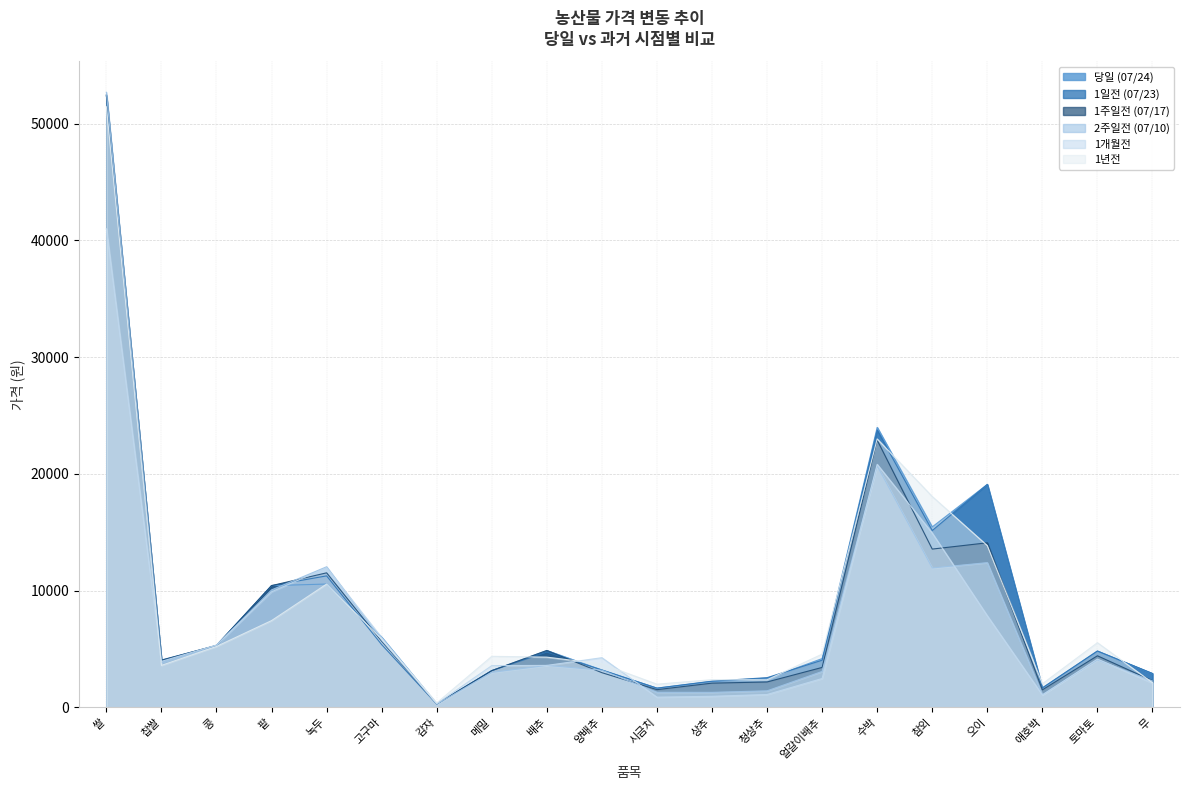

At how many categories does at least one series exceed 47017?

1